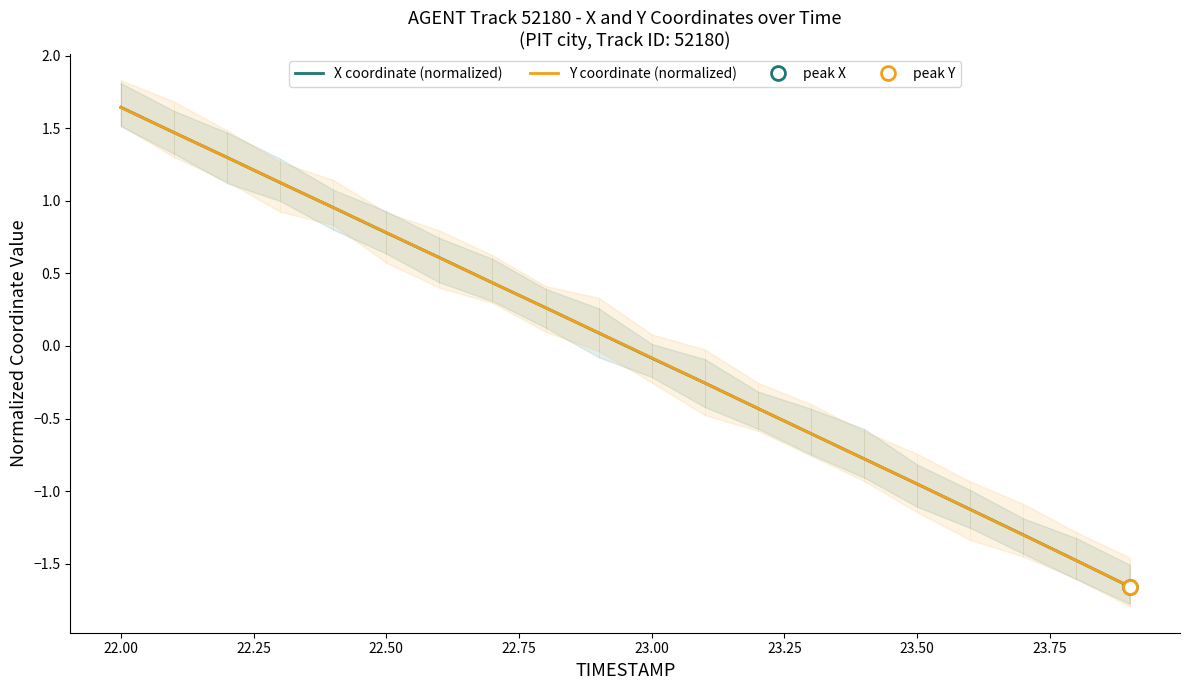

Rank the series by their maximum value, from highest to lowest.

X coordinate (normalized), Y coordinate (normalized)